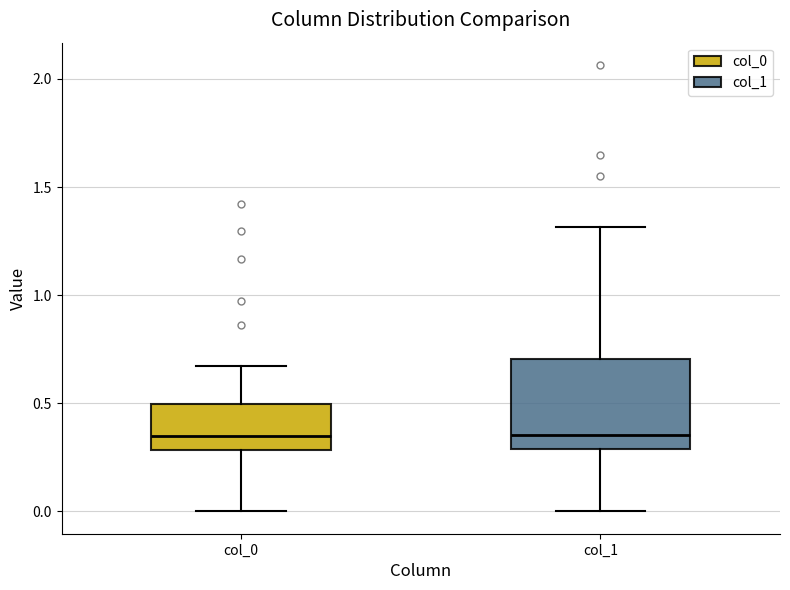

Reading left to right, read every box against the y-axis: the position of its median line, the range the box covers, and the ends of its whiskers. The values are not printed on the chart, so give them approximately, as read against the axis.

col_0: median 0.35, box 0.30 to 0.50, whiskers 0.00 to 0.65
col_1: median 0.35, box 0.30 to 0.70, whiskers 0.00 to 1.30